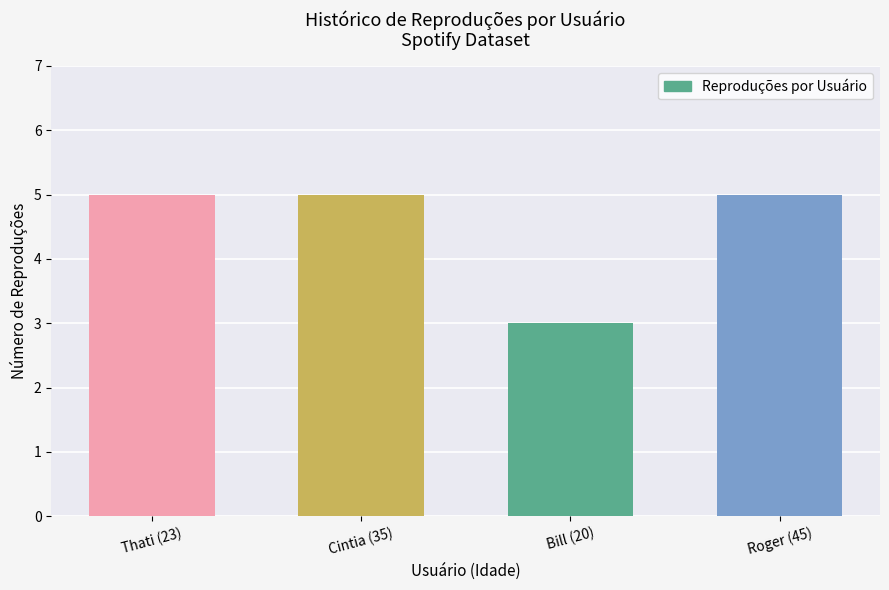

The chart shows a value of 3 at Bill (20). True or false?

True